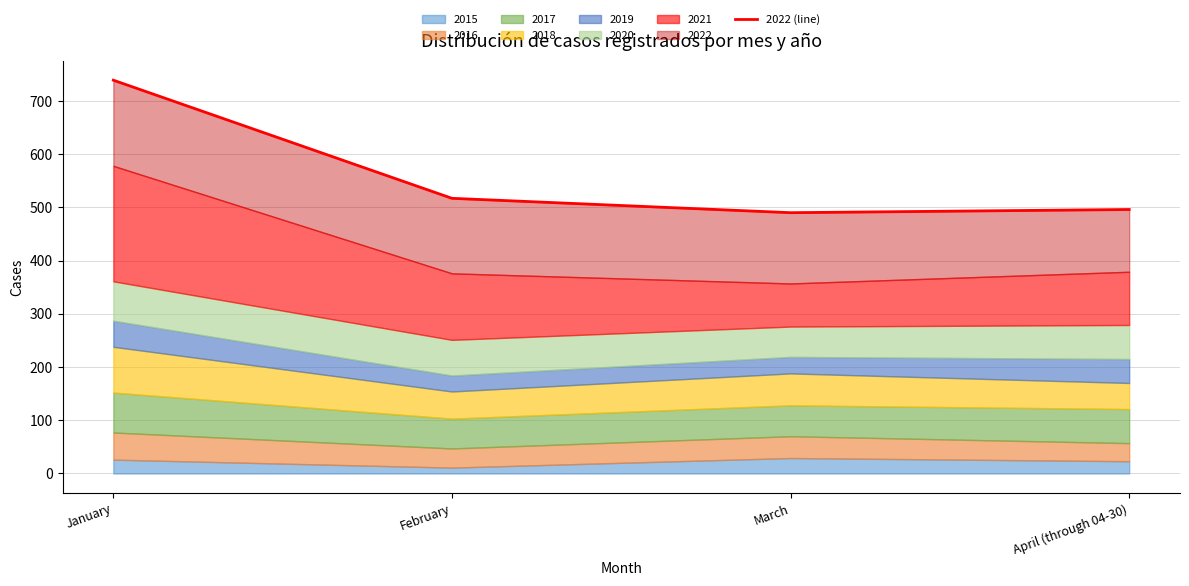

True or false: the data shows 311 at April (through 04-30).

False